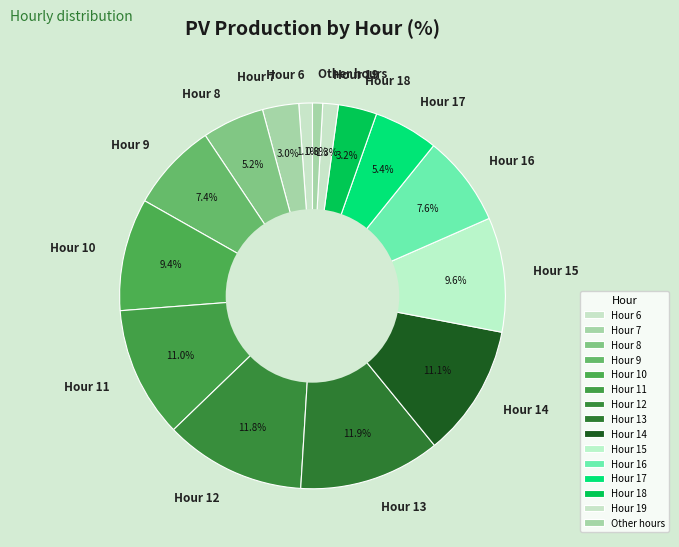

How much of the chart is everything except Hour 14?

88.9%